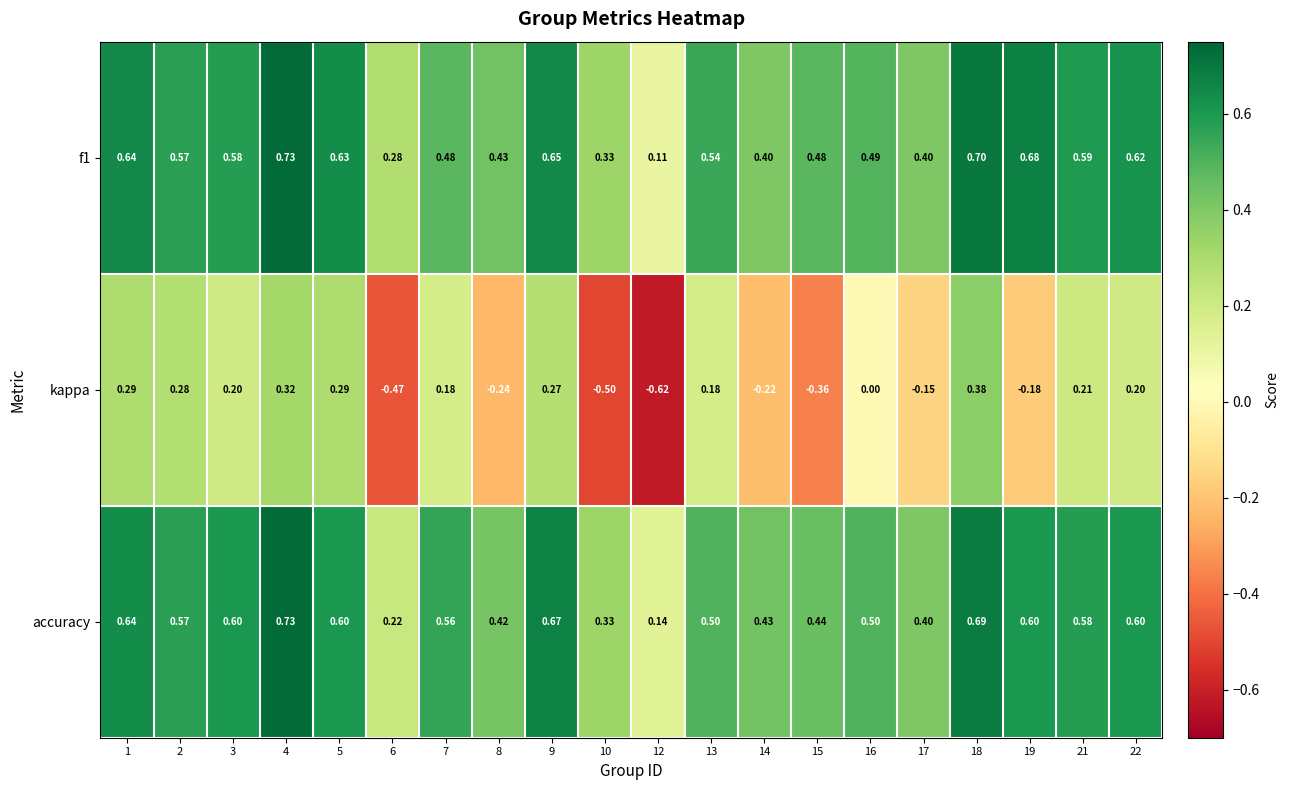

How many categories are shown in the chart?

20